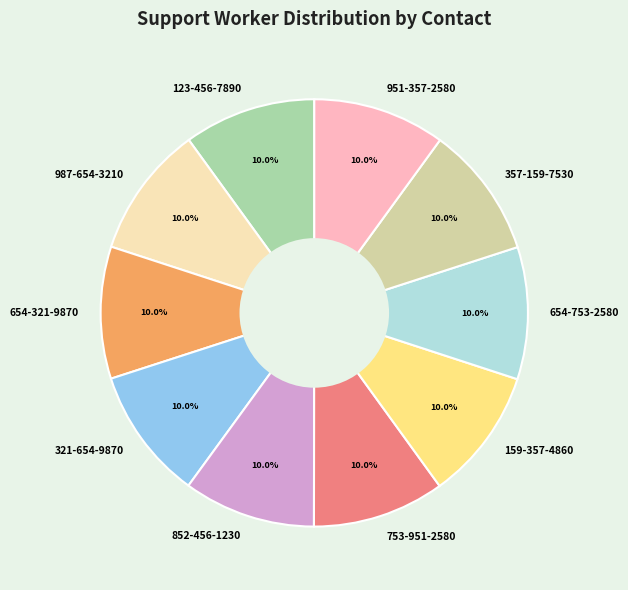

To the nearest percent, what is the combined percentage of 987-654-3210 and 654-321-9870?

20%